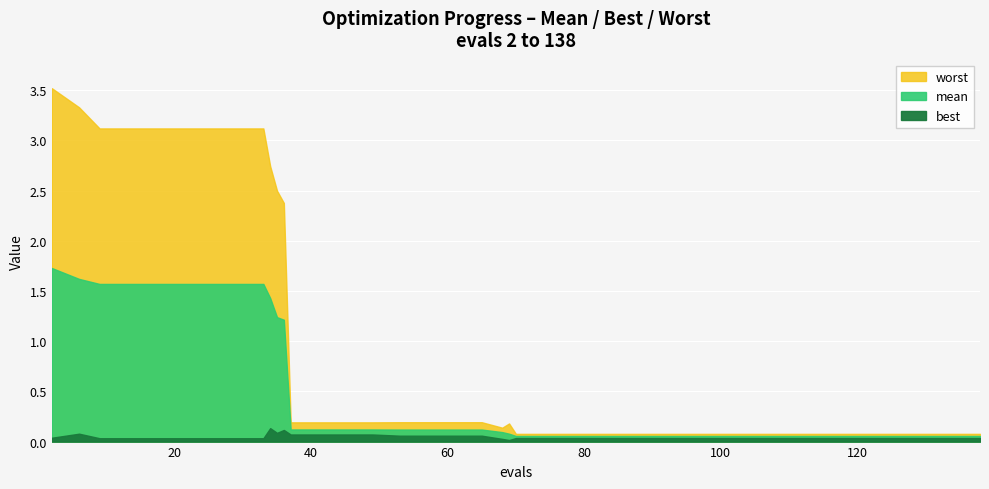

Reading left to right, transcribe all the data shown in this chart.

mean: 2=1.7	6=1.6	9=1.6	13=1.6	17=1.6	21=1.6	25=1.6	29=1.6	33=1.6	34=1.4	35=1.2	36=1.2	37=0.1	41=0.1	45=0.1	49=0.1	53=0.1	57=0.1	61=0.1	65=0.1	68=0.1	69=0.1	70=0.1	74=0.1	78=0.1	82=0.1	86=0.1	90=0.1	94=0.1	98=0.1	102=0.1	106=0.1	110=0.1	114=0.1	118=0.1	122=0.1	126=0.1	130=0.1	134=0.1	138=0.1
best: 2=0.0	6=0.1	9=0.0	13=0.0	17=0.0	21=0.0	25=0.0	29=0.0	33=0.0	34=0.1	35=0.1	36=0.1	37=0.1	41=0.1	45=0.1	49=0.1	53=0.1	57=0.1	61=0.1	65=0.1	68=0.0	69=0.0	70=0.0	74=0.0	78=0.0	82=0.0	86=0.0	90=0.0	94=0.0	98=0.0	102=0.0	106=0.0	110=0.0	114=0.0	118=0.0	122=0.0	126=0.0	130=0.0	134=0.0	138=0.0
worst: 2=3.5	6=3.3	9=3.1	13=3.1	17=3.1	21=3.1	25=3.1	29=3.1	33=3.1	34=2.7	35=2.5	36=2.4	37=0.2	41=0.2	45=0.2	49=0.2	53=0.2	57=0.2	61=0.2	65=0.2	68=0.1	69=0.2	70=0.1	74=0.1	78=0.1	82=0.1	86=0.1	90=0.1	94=0.1	98=0.1	102=0.1	106=0.1	110=0.1	114=0.1	118=0.1	122=0.1	126=0.1	130=0.1	134=0.1	138=0.1